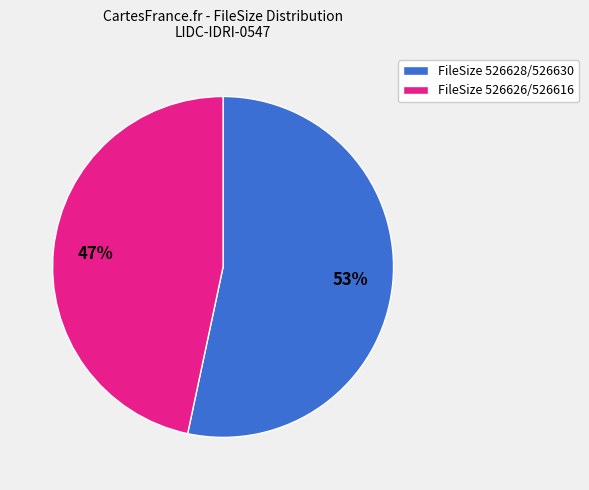

To the nearest percent, what is the average slice percentage?

50%